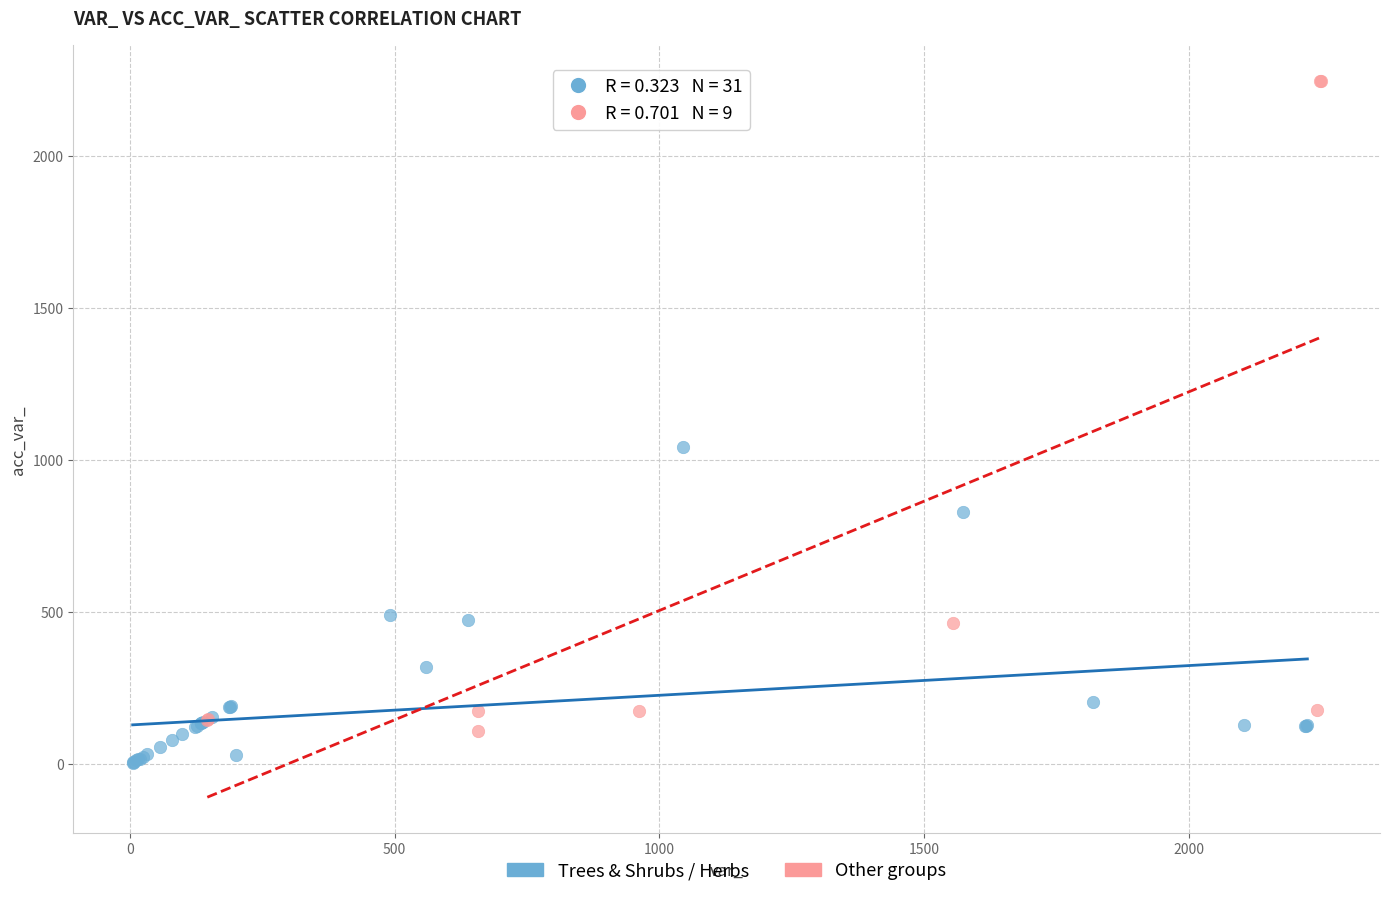

Which series reaches the minimum Y coordinate?

Trees & Shrubs / Herbs